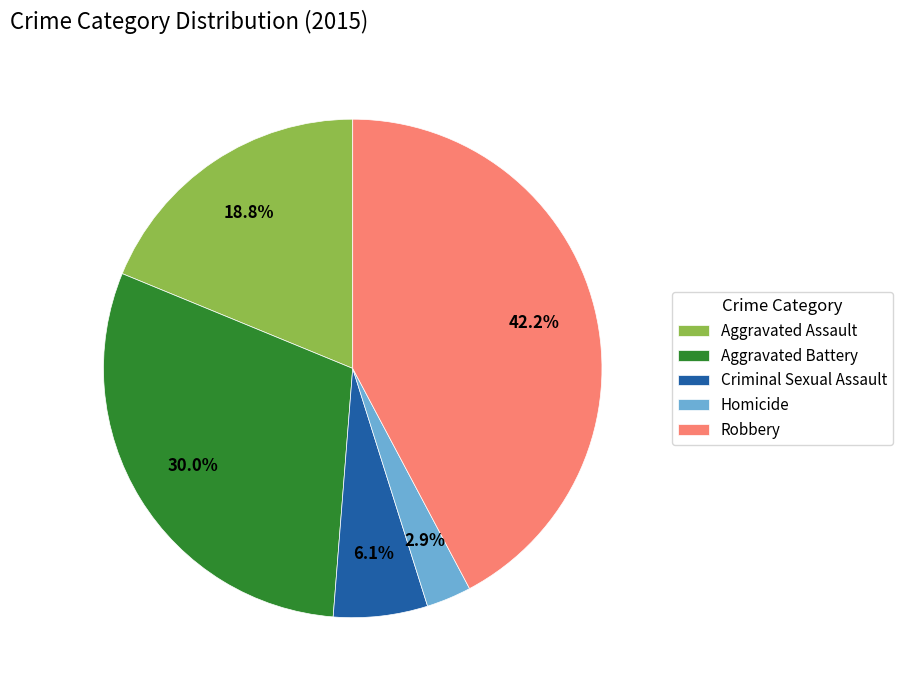

Is the sum of Homicide and Robbery greater than half?

No